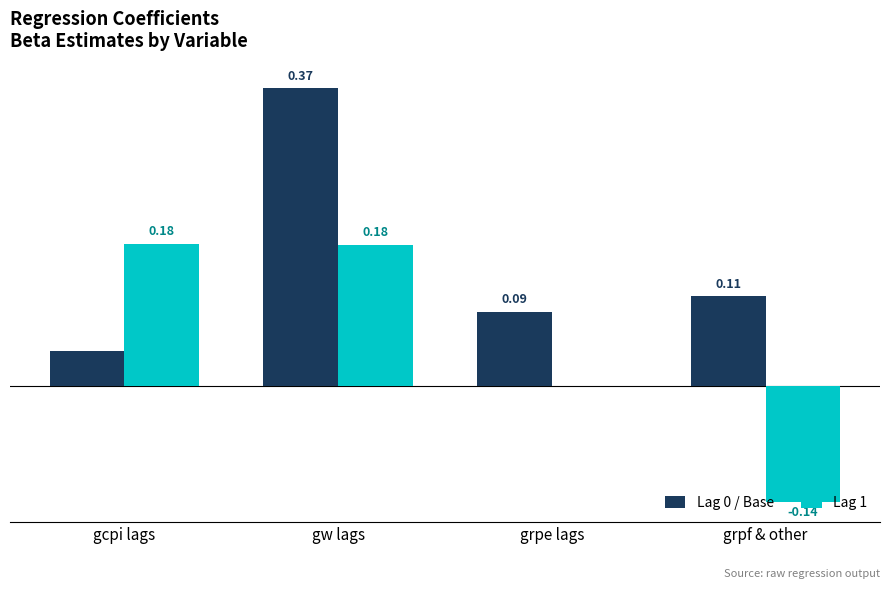

Is the value of Lag 1 at grpe lags greater than the value of Lag 0 / Base at grpf & other?

No